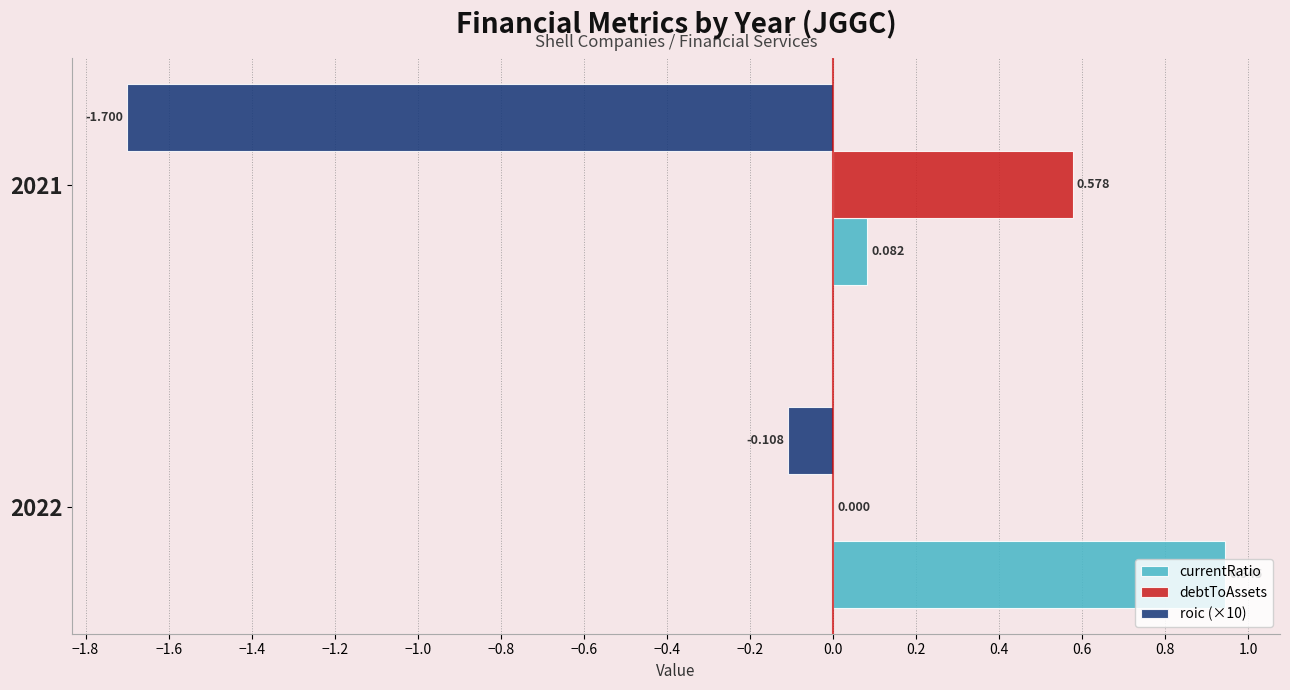

Is the value of debtToAssets at 2021 greater than the value of currentRatio at 2021?

Yes